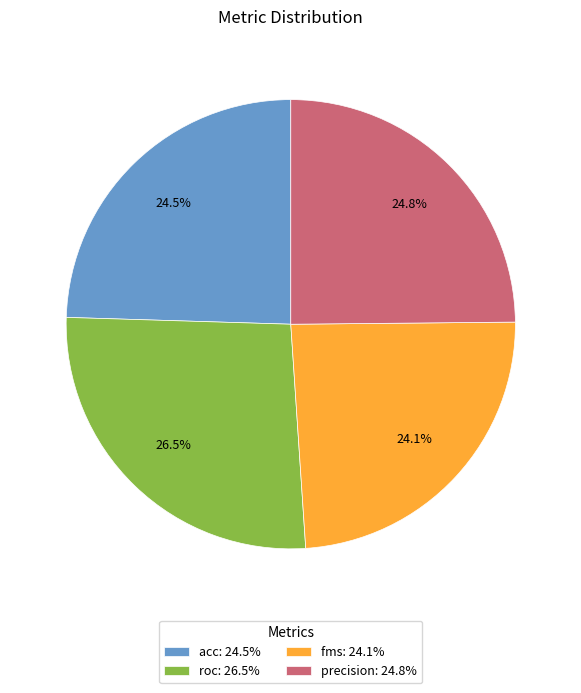

Is it true that acc is 4% of the pie?

False